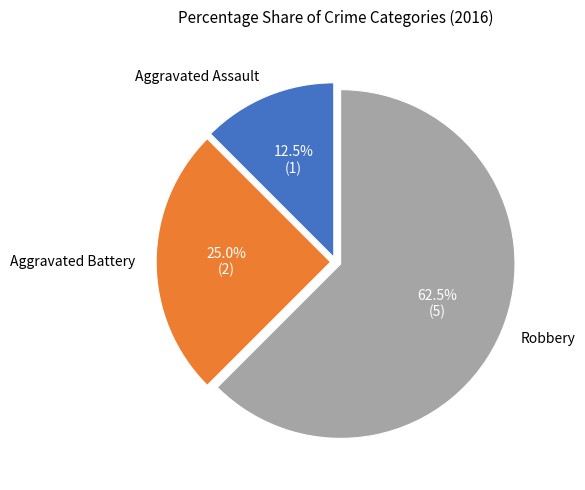

Is there any slice that represents more than half of the pie?

Yes